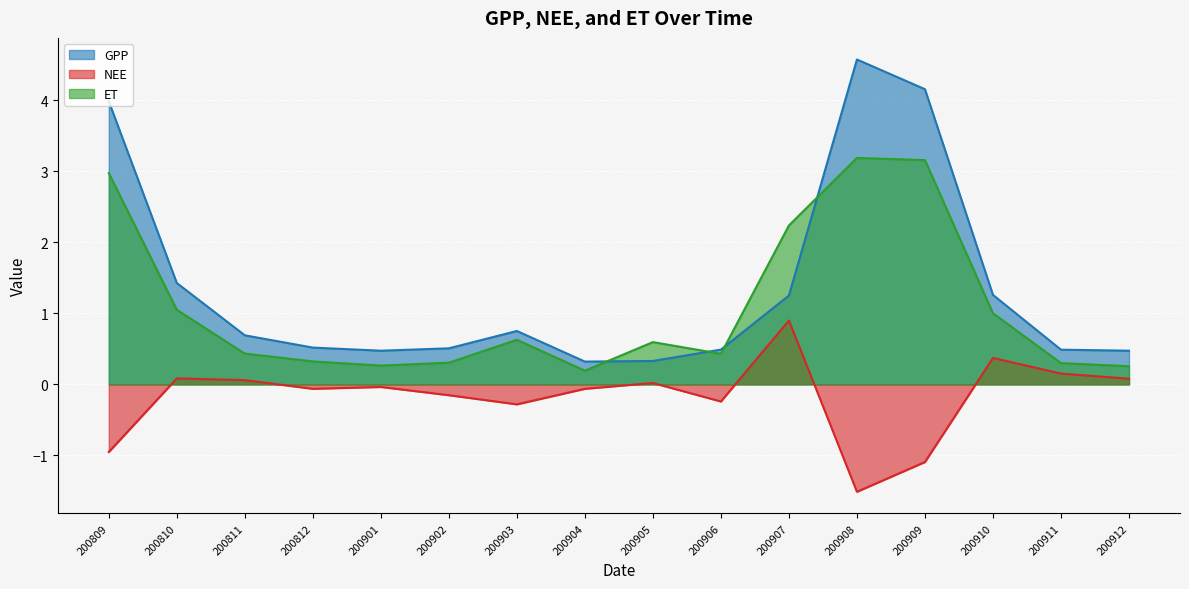

How many lines are shown in the chart?

3